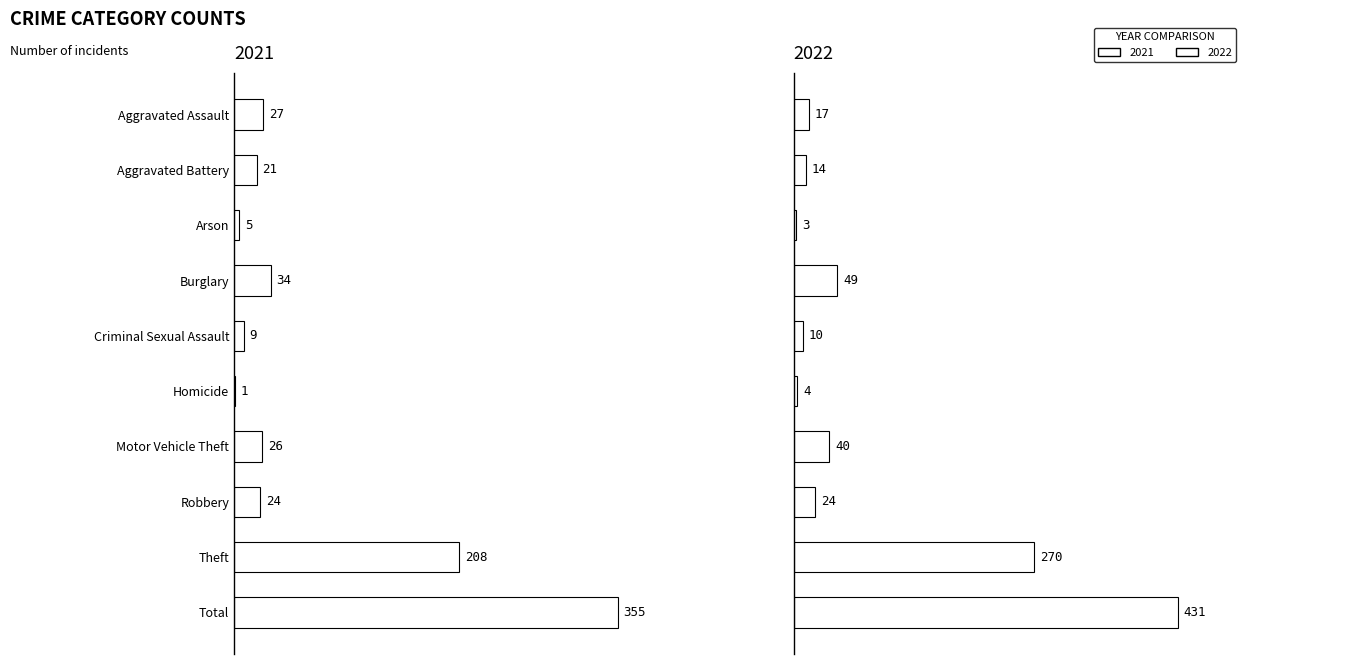

How many bars are there in total?

20